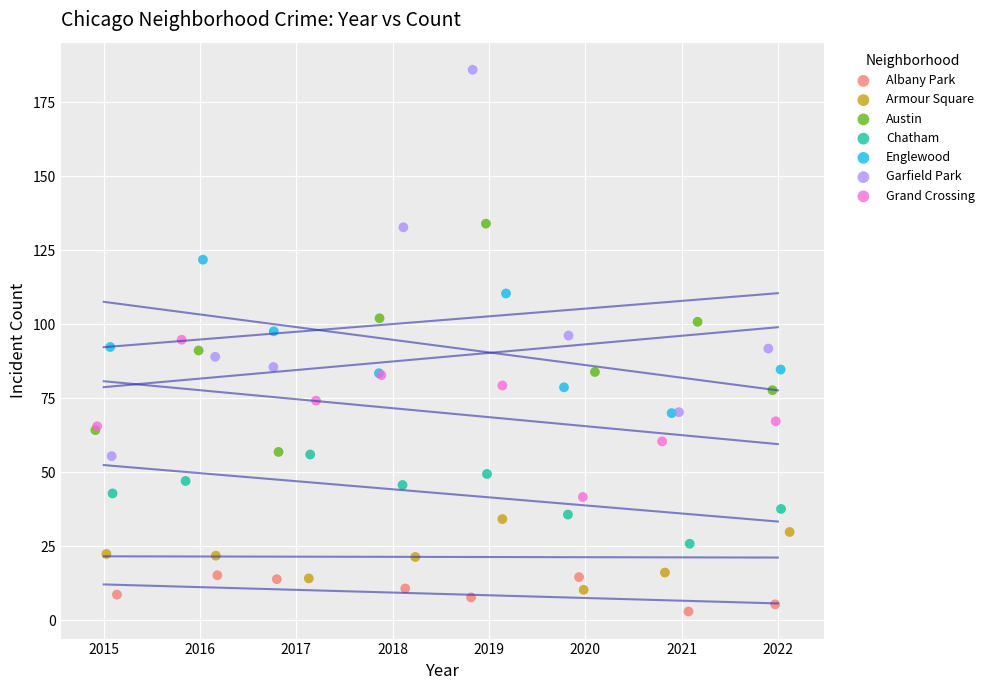

Which series reaches the maximum Y coordinate?

Garfield Park